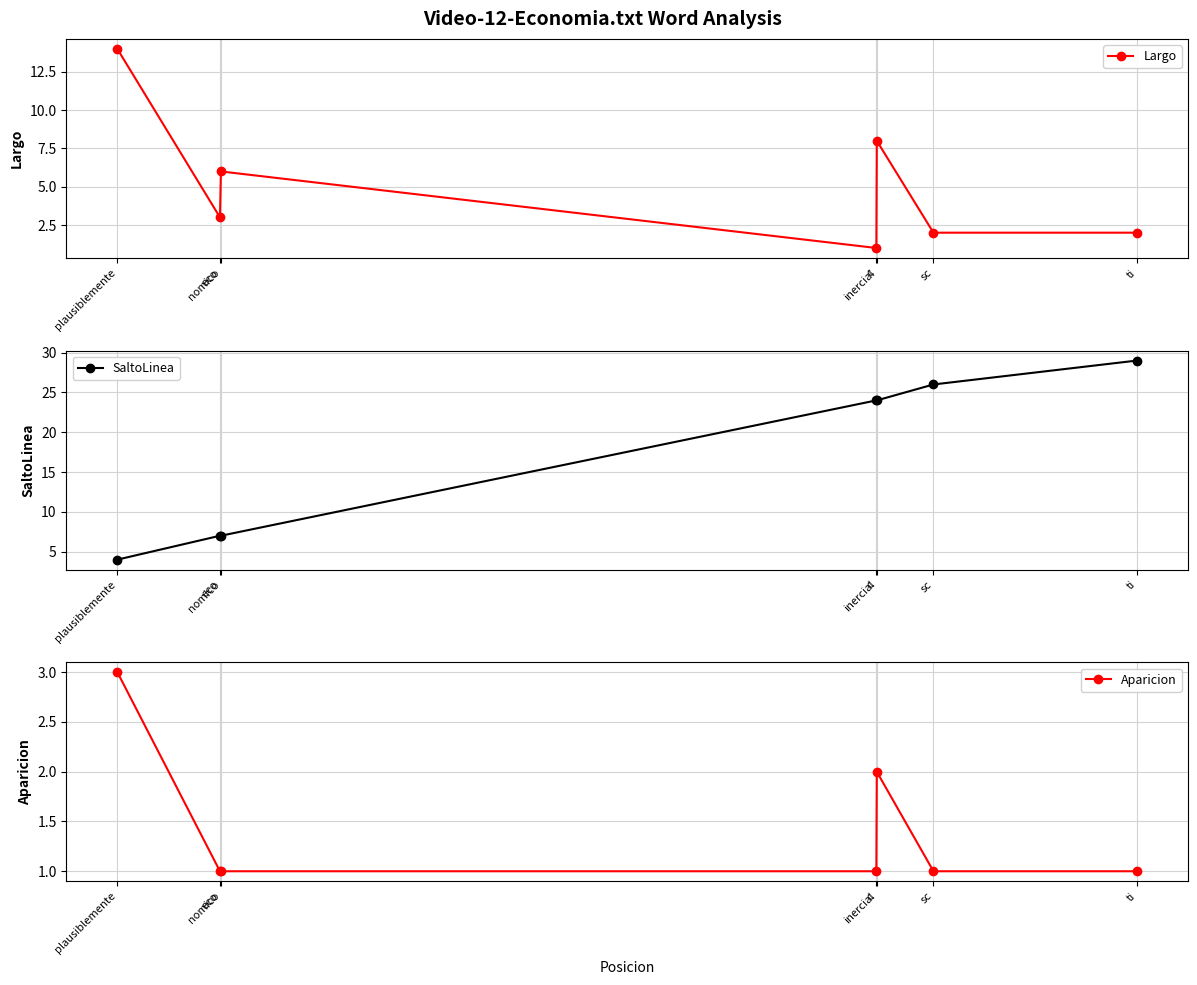

How many categories are shown in the chart?

7